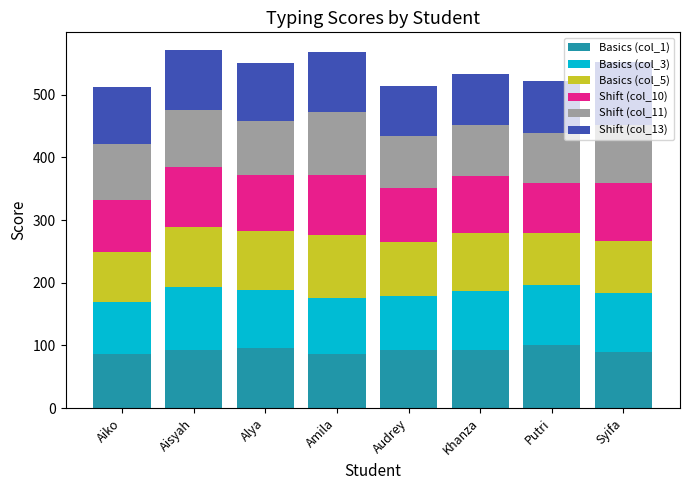

What is the maximum value for Basics (col_1)?

100